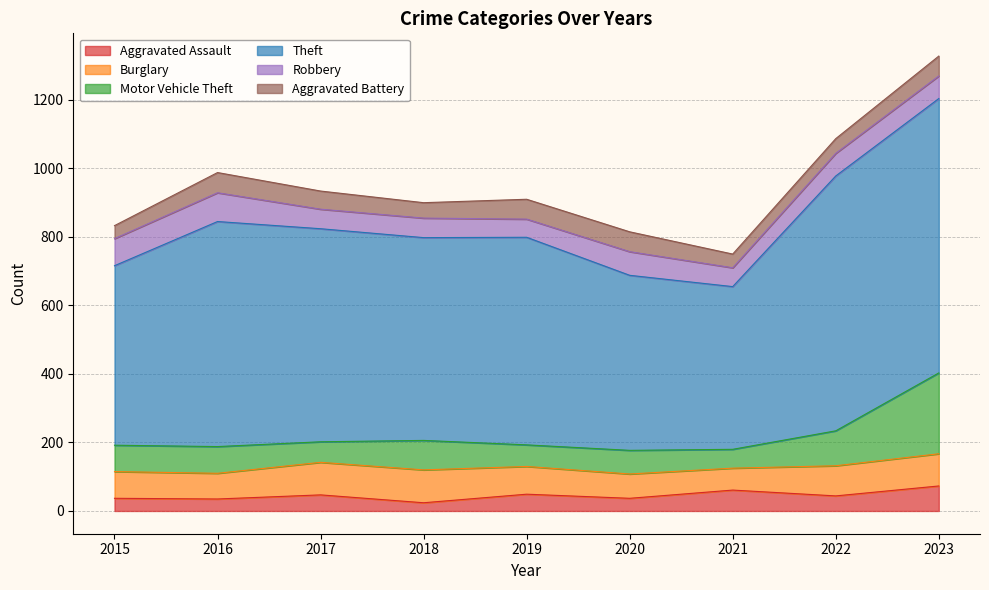

At which label does Aggravated Battery first exceed 53?

2016